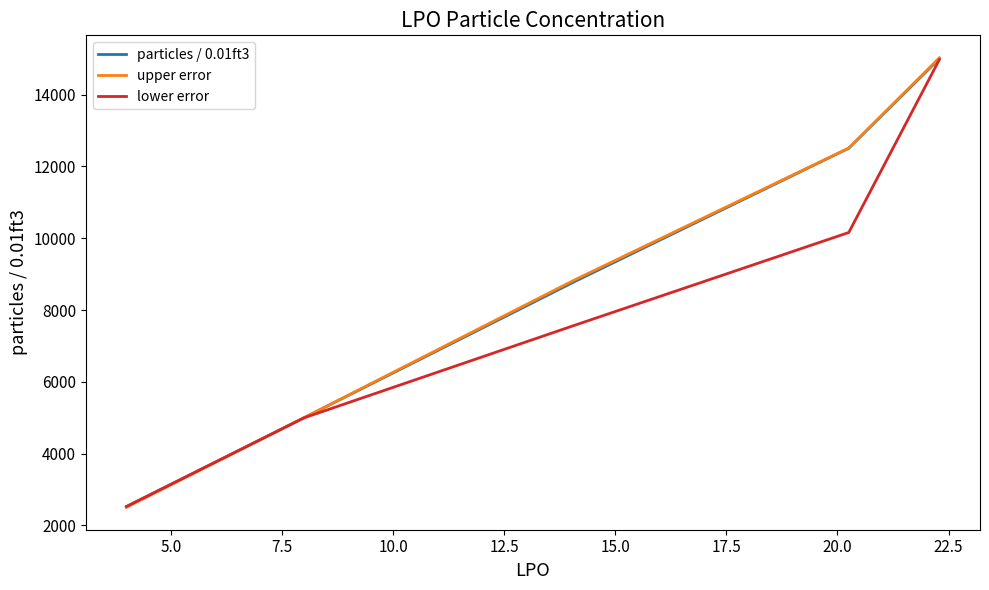

What is the smallest value displayed?

2506.0